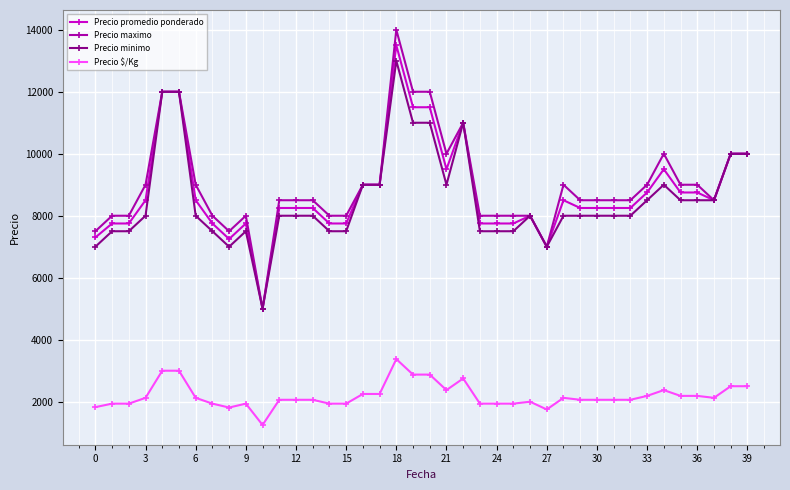

Which series has the widest spread of values?

Precio maximo